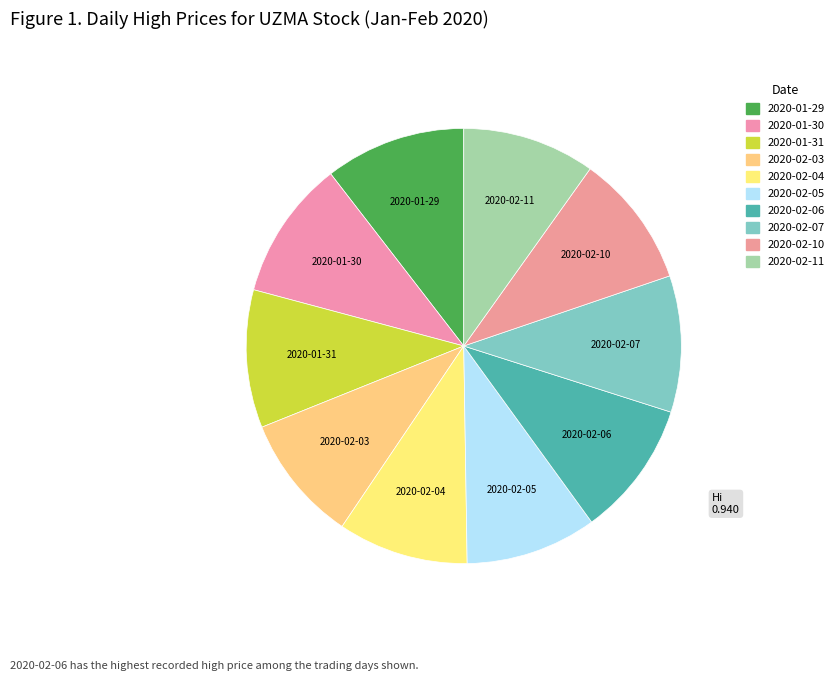

Combined, what portion of the pie is 2020-02-05 and 2020-02-07?

19.9%